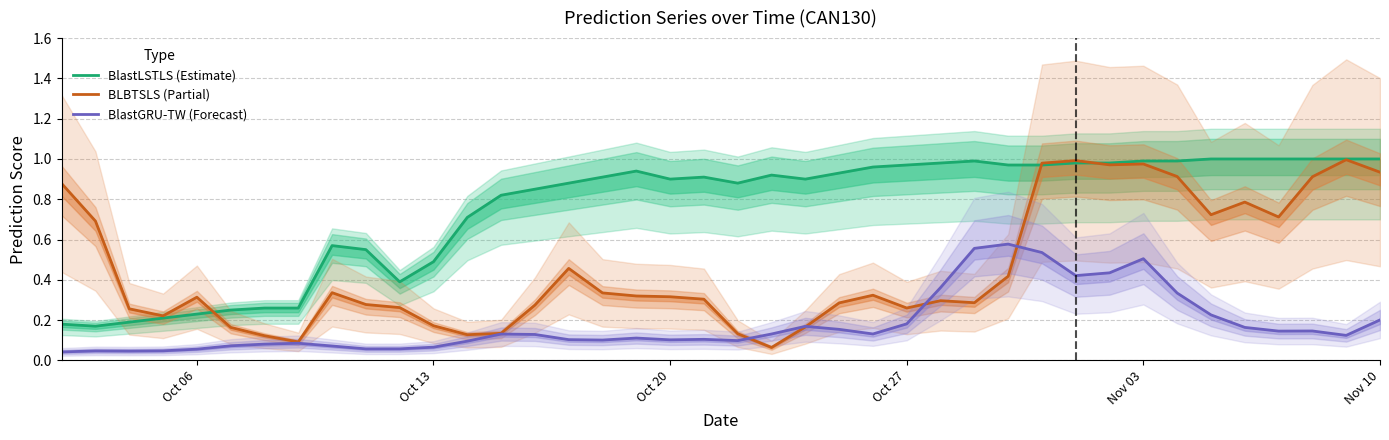

How many series are shown in this chart?

3